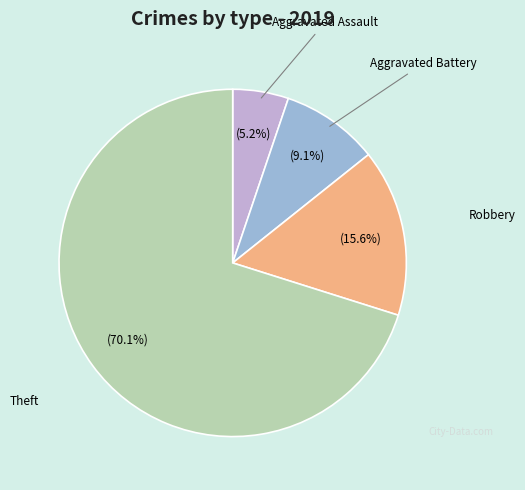

Is there a majority slice in this chart?

Yes